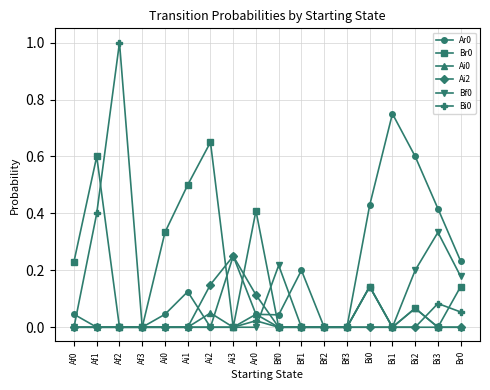

True or false: Ai0 has more than 0 points higher than both neighbors.

True